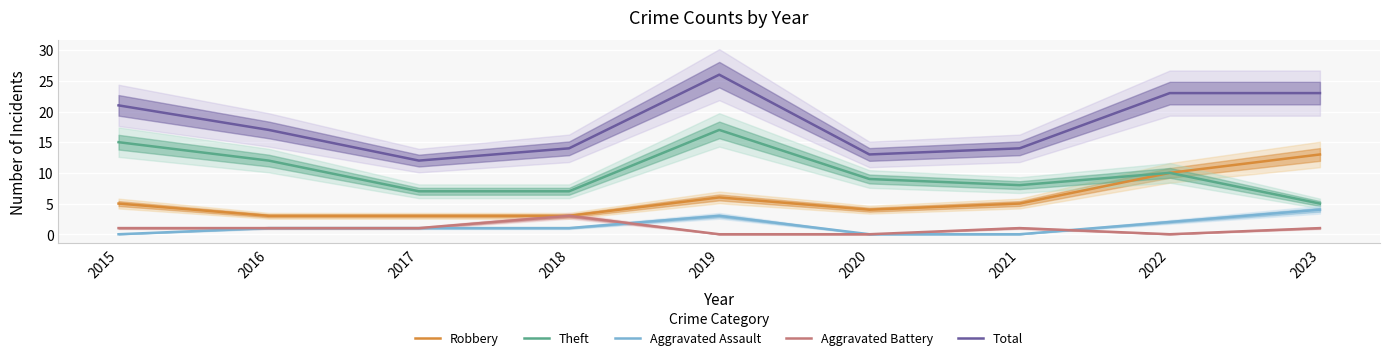

What are all the series names shown in the legend?

Robbery, Theft, Aggravated Assault, Aggravated Battery, Total